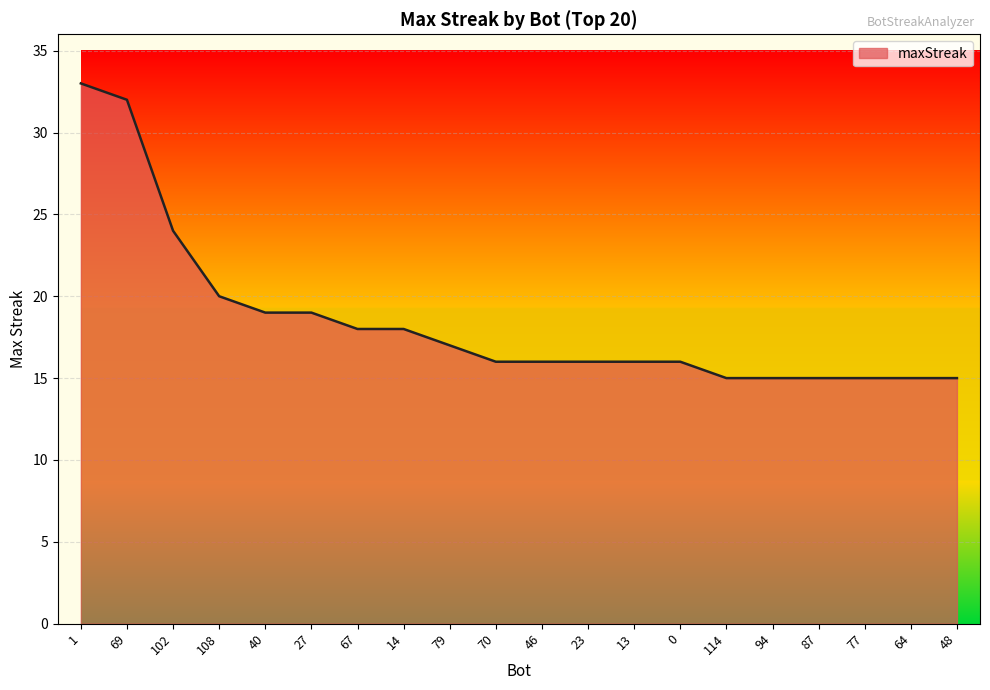

How many categories are shown in the chart?

20